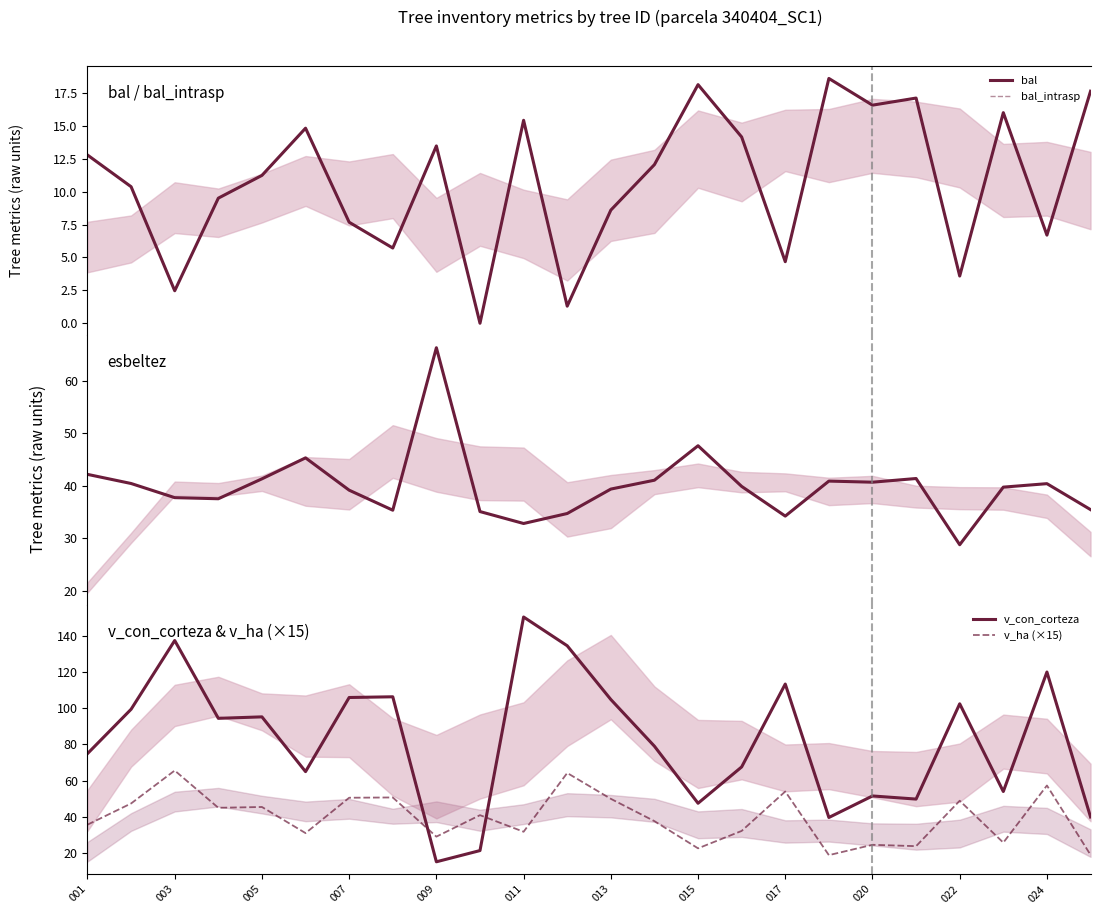

At which label does bal_intrasp reach its peak?

17